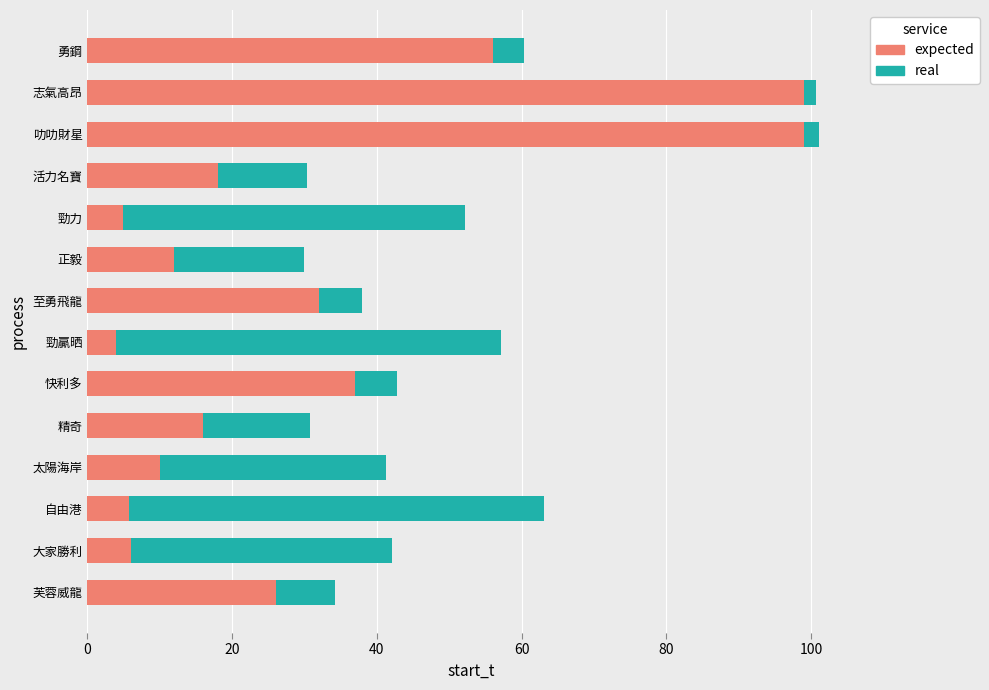

What is the total value across all series at 勇鋼?

60.4